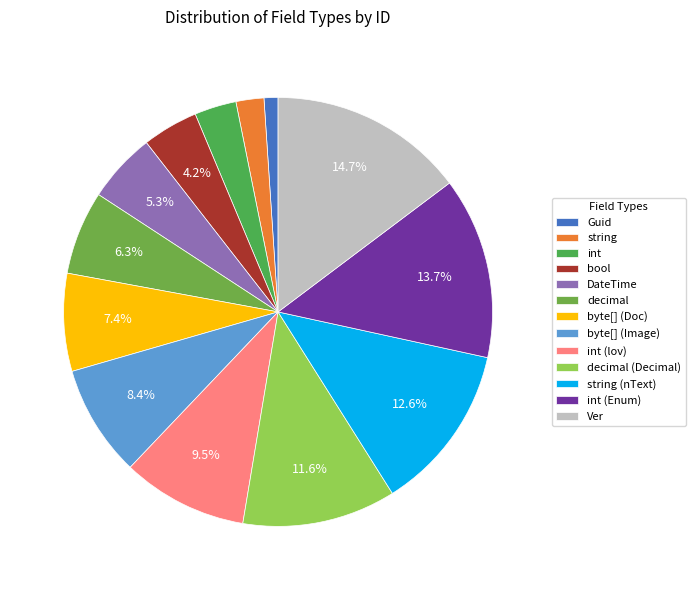

The bool slice represents 1% of the pie. True or false?

False